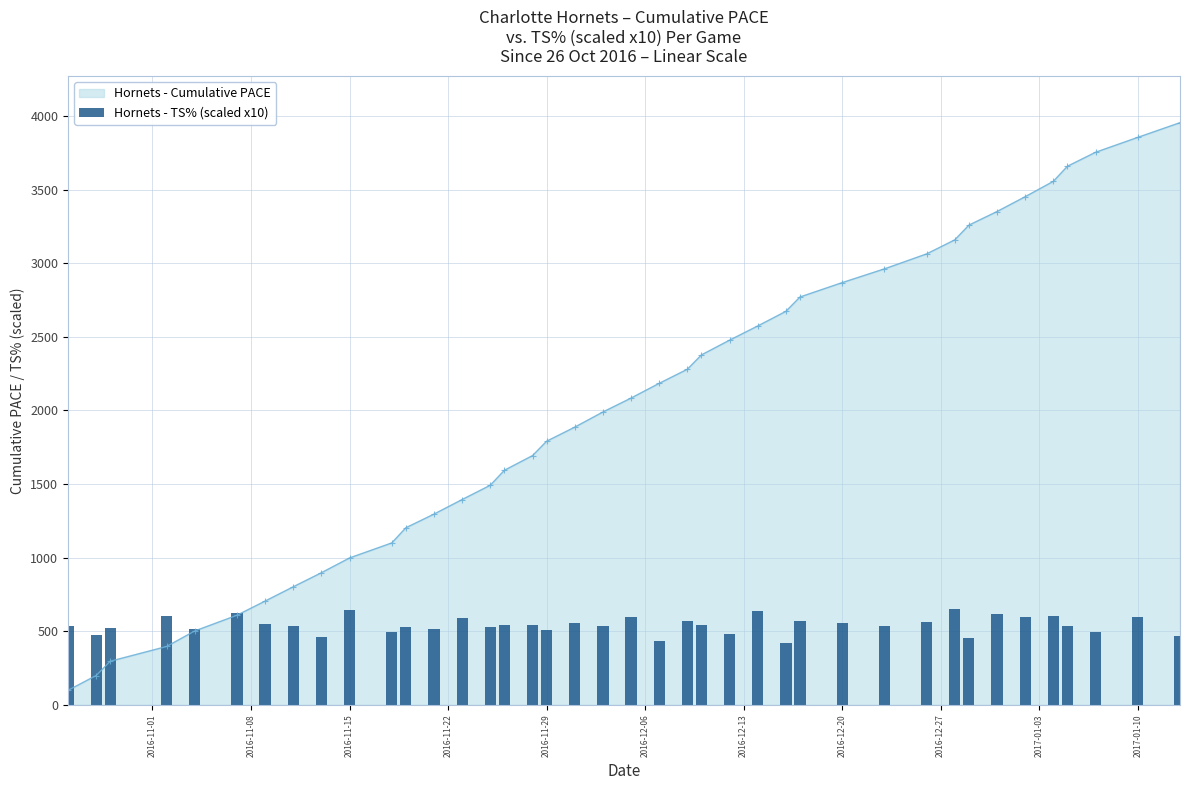

True or false: Hornets - Cumulative PACE has more than 2 points higher than both neighbors.

False